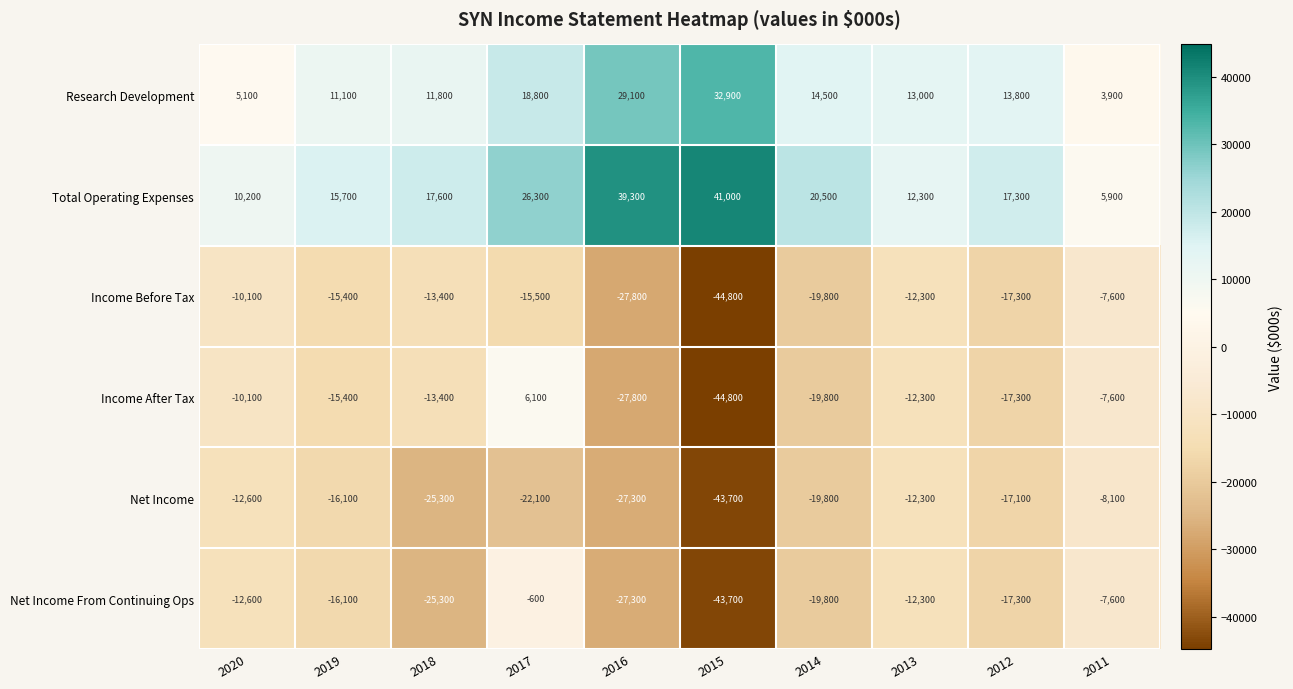

The Total Operating Expenses series shows 10200 at 2020. True or false?

True